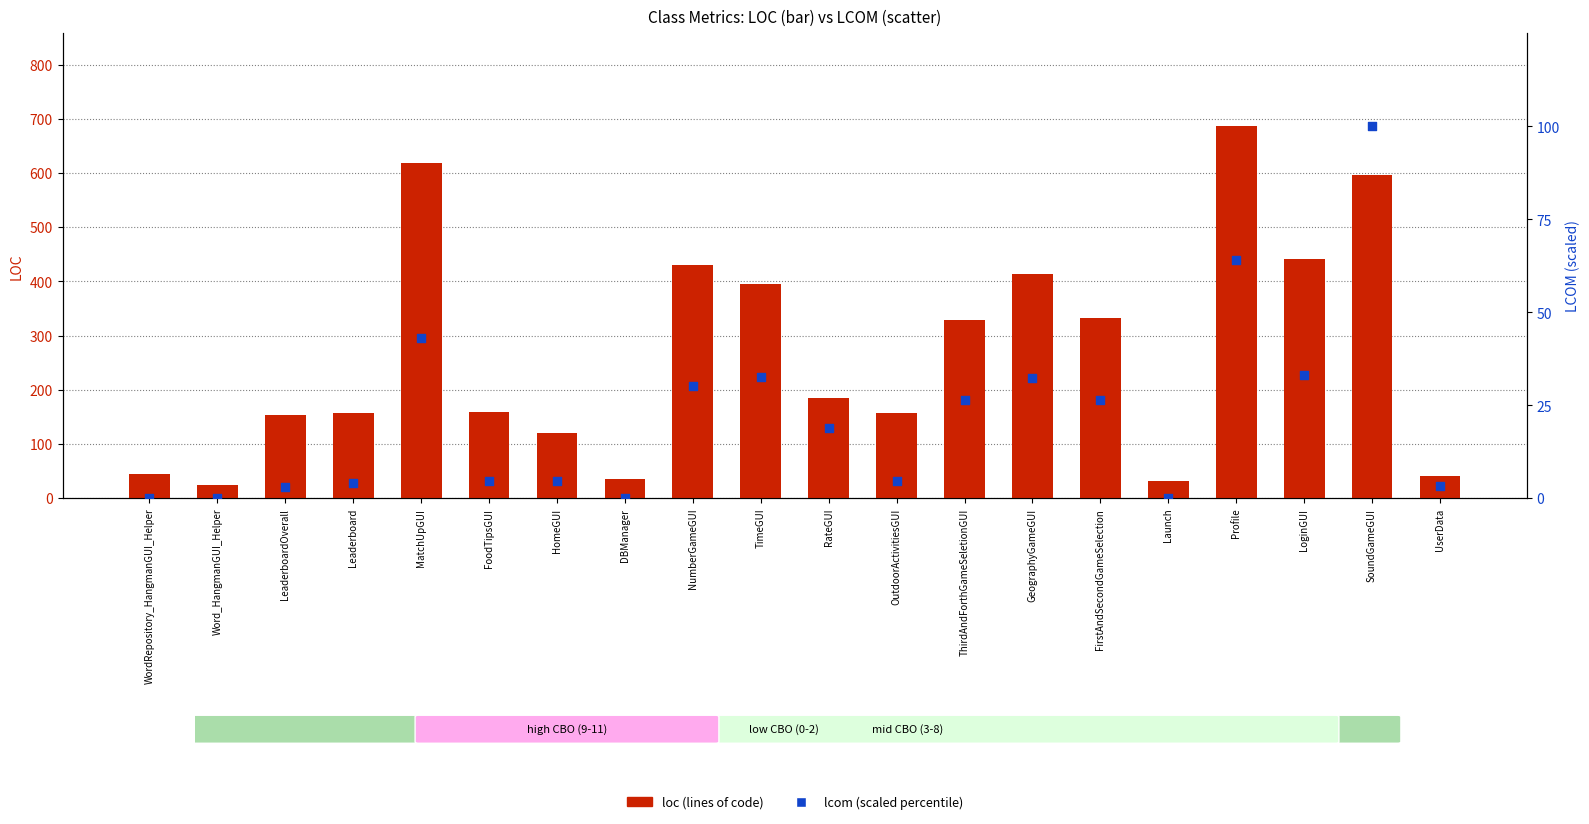

Which series reaches the minimum Y coordinate?

lcom (scaled 0-100)